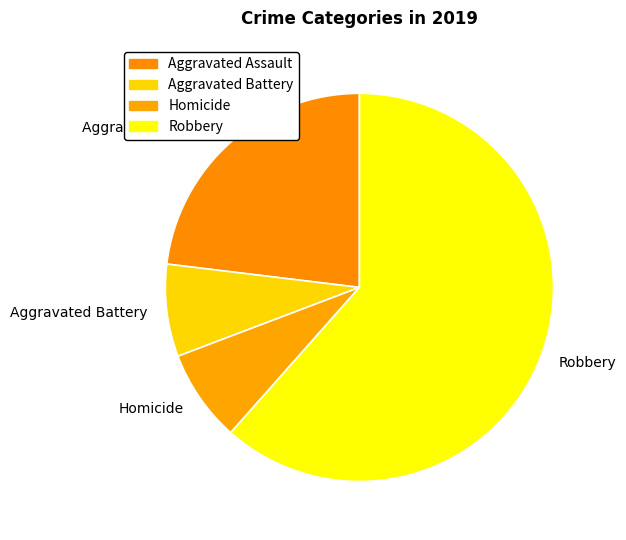

What is the majority slice?

Robbery